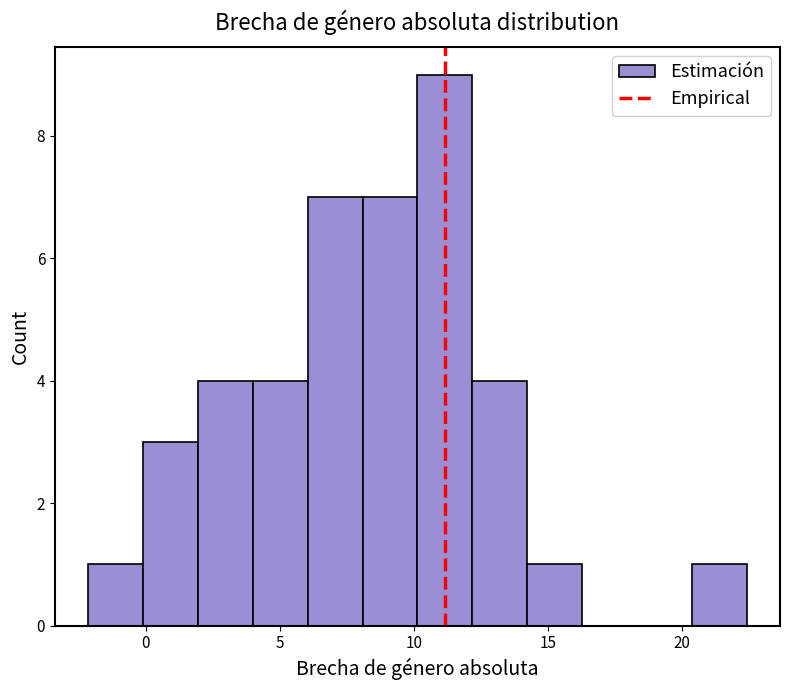

Reading left to right, list every bar in this chart as the range it spans on the x-axis followed by its height. Neither the bar edges nor the heights are printed on the chart, so give them approximately, as read against the axes.

-2.0 to 0.0: 1
0.0 to 2.0: 3
2.0 to 4.0: 4
4.0 to 6.0: 4
6.0 to 8.0: 7
8.0 to 10.0: 7
10.0 to 12.0: 9
12.0 to 14.0: 4
14.0 to 16.5: 1
16.5 to 18.5: 0
18.5 to 20.5: 0
20.5 to 22.5: 1